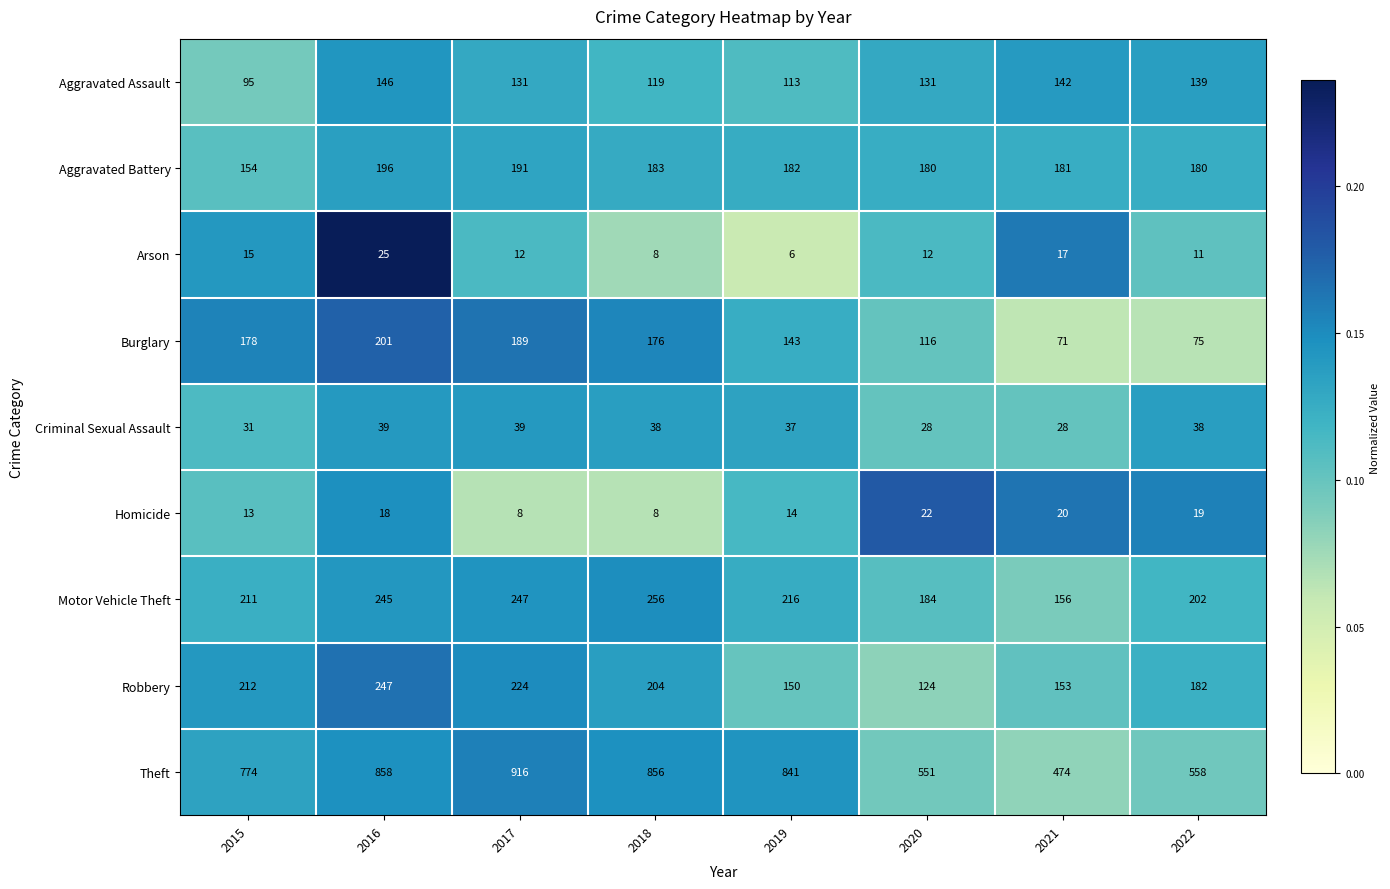

Which category has the highest value across all series?

2017